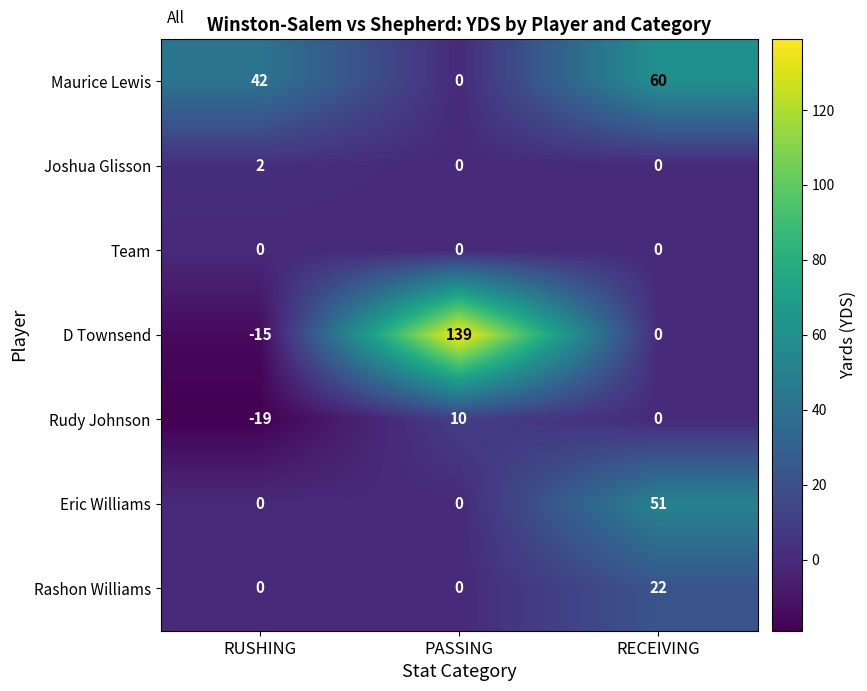

Reading left to right, extract all data points from this chart.

Maurice Lewis: RUSHING=42	PASSING=0	RECEIVING=60
Joshua Glisson: RUSHING=2	PASSING=0	RECEIVING=0
Team: RUSHING=0	PASSING=0	RECEIVING=0
D Townsend: RUSHING=-15	PASSING=139	RECEIVING=0
Rudy Johnson: RUSHING=-19	PASSING=10	RECEIVING=0
Eric Williams: RUSHING=0	PASSING=0	RECEIVING=51
Rashon Williams: RUSHING=0	PASSING=0	RECEIVING=22